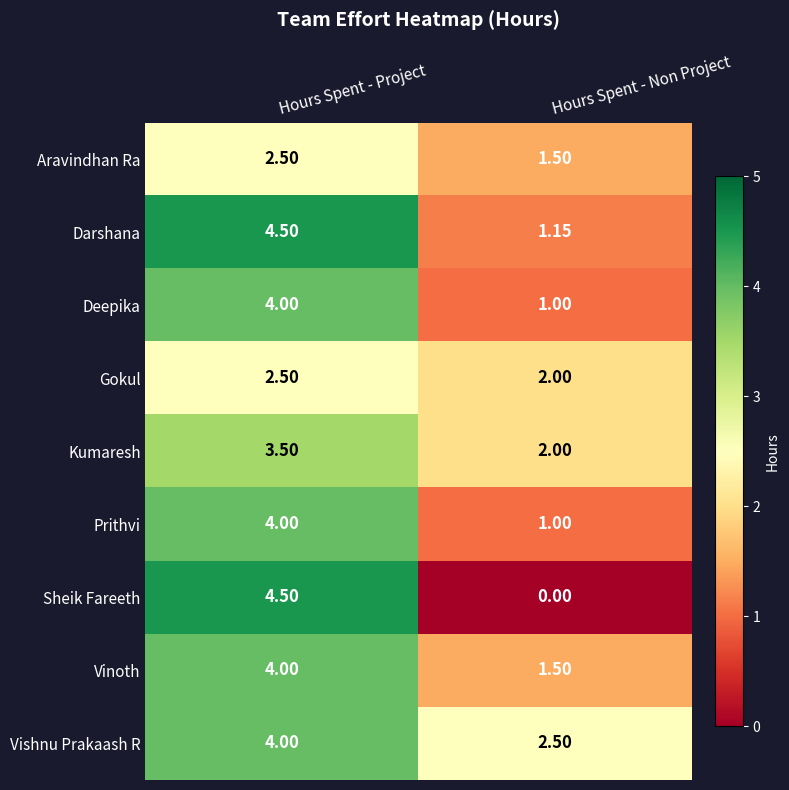

Rank the categories by Deepika value from highest to lowest.

Hours Spent - Project, Hours Spent - Non Project